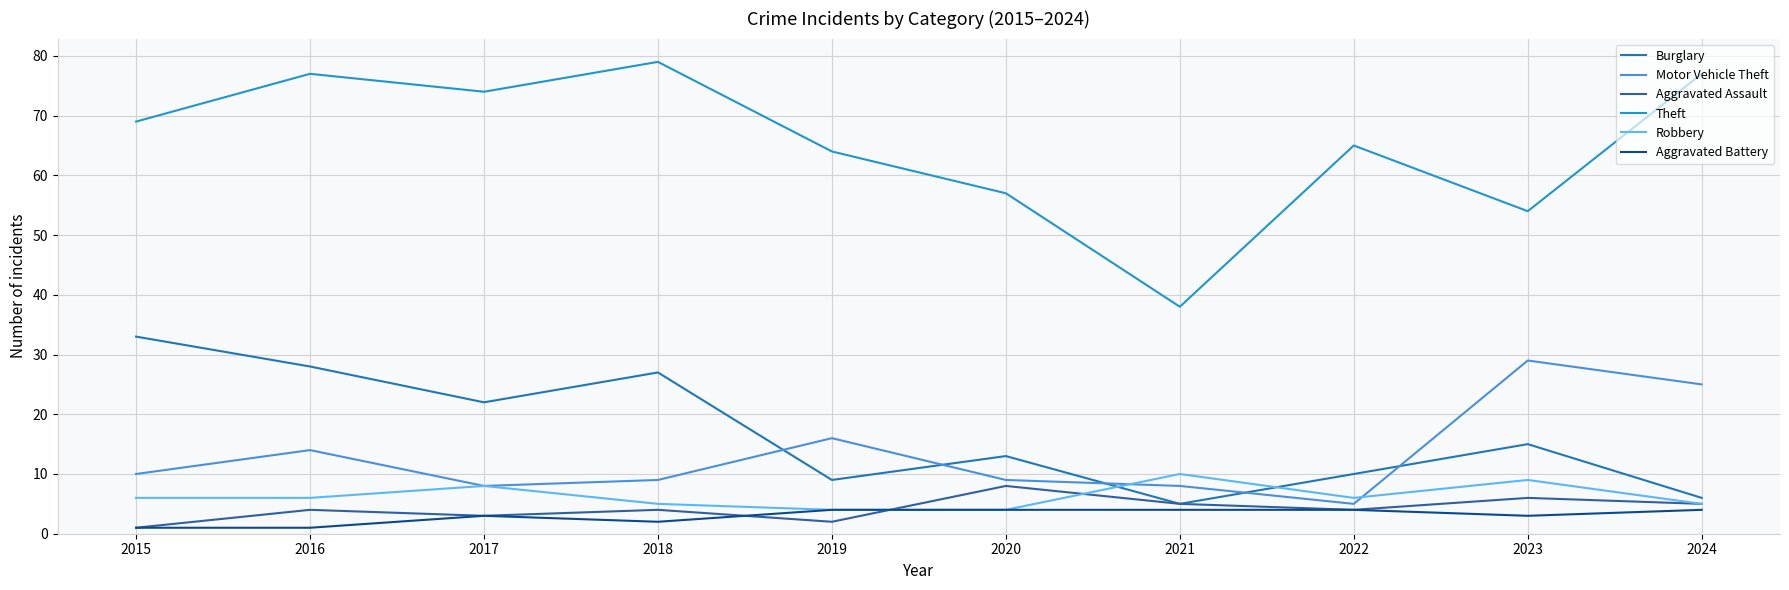

List the series in order of their peak value, lowest first.

Aggravated Battery, Aggravated Assault, Robbery, Motor Vehicle Theft, Burglary, Theft